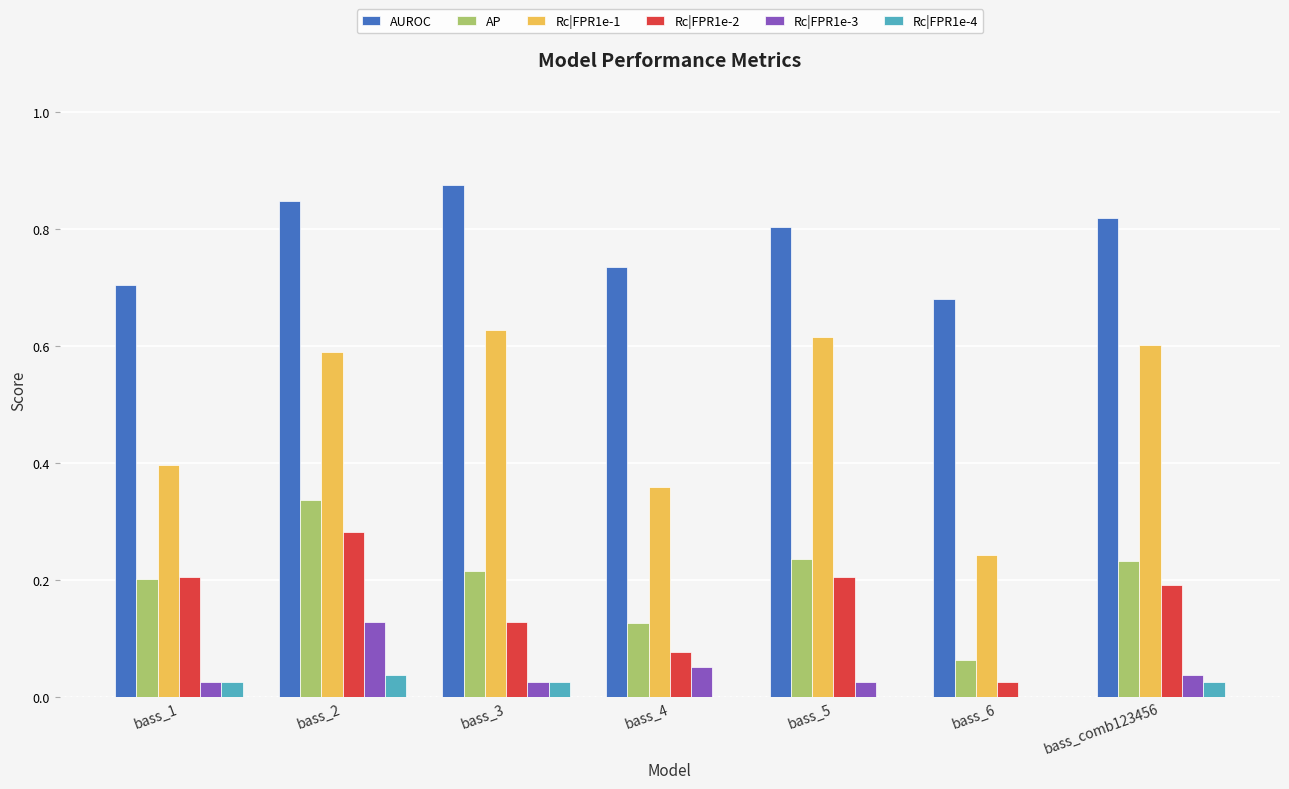

Is it true that AP equals 0.1 at bass_5?

False